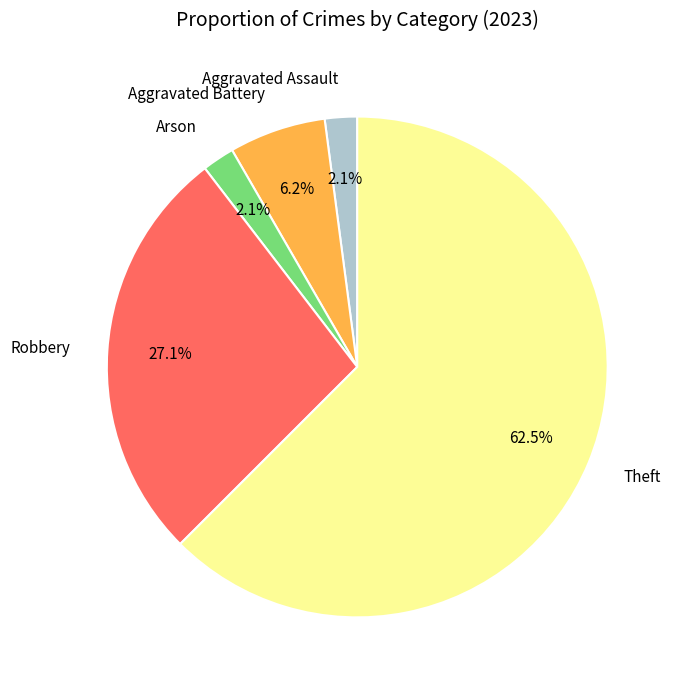

To the nearest percent, what is the difference between the largest and smallest slice percentages?

60%